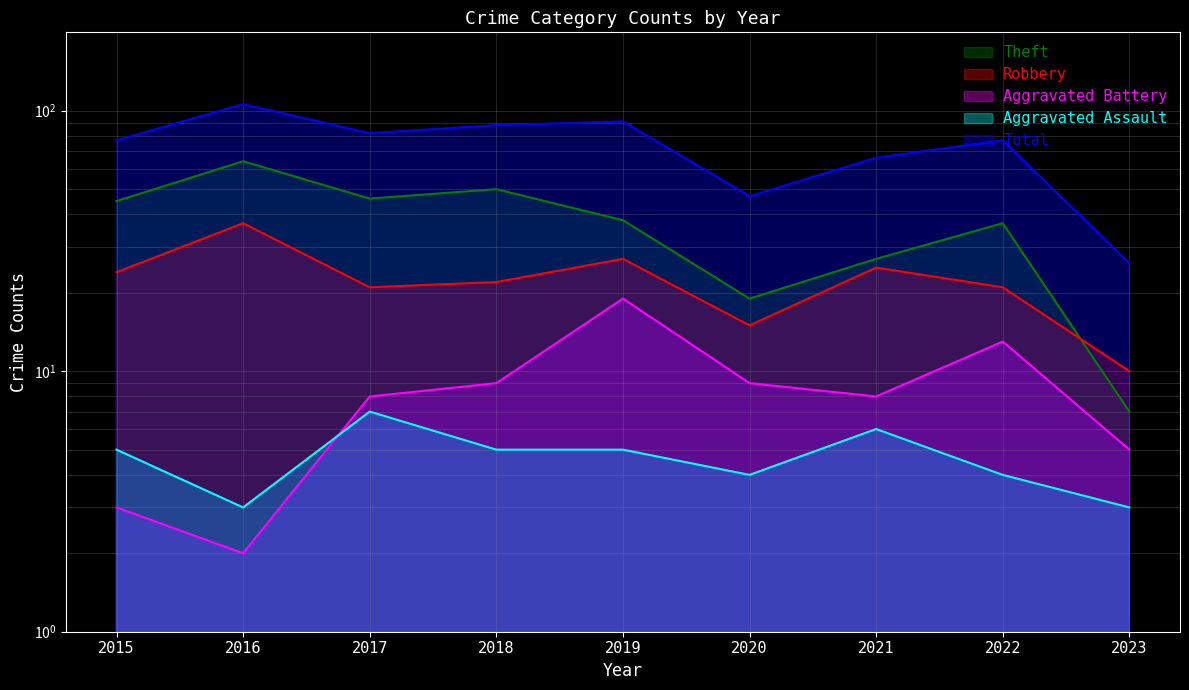

True or false: Aggravated Battery and Total cross at least once.

False